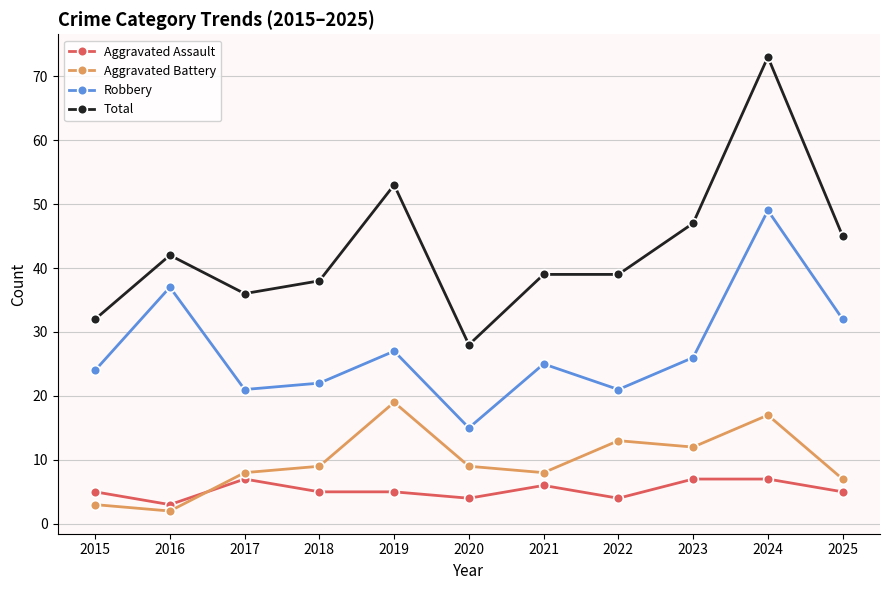

Which series changed the most between 2016 and 2017?

Robbery